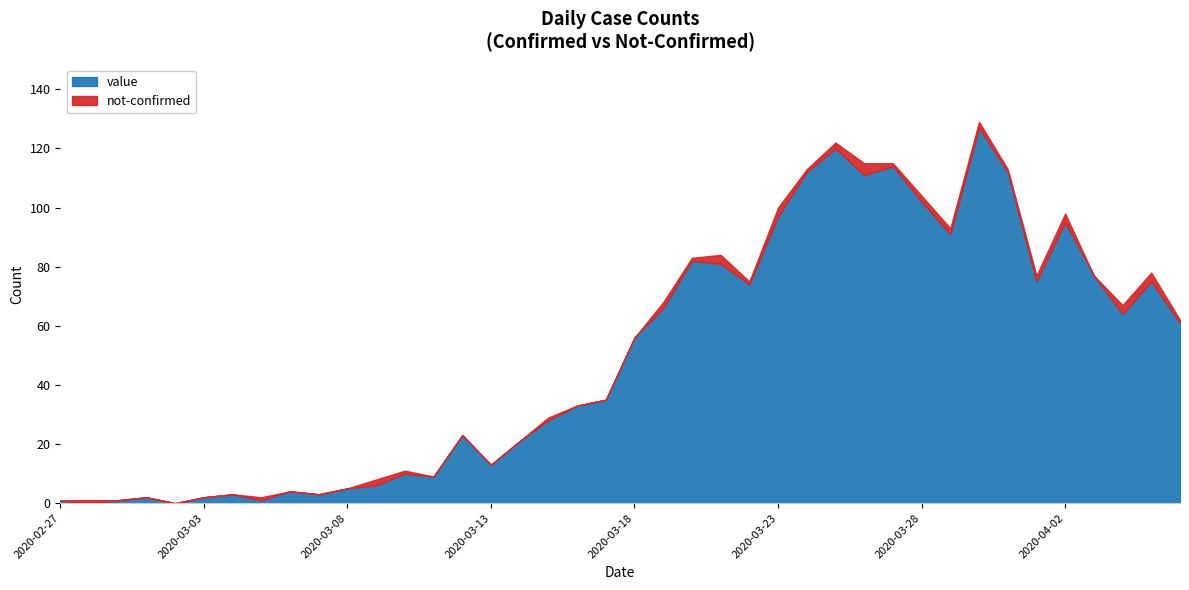

Which series has the largest range (max minus min)?

value